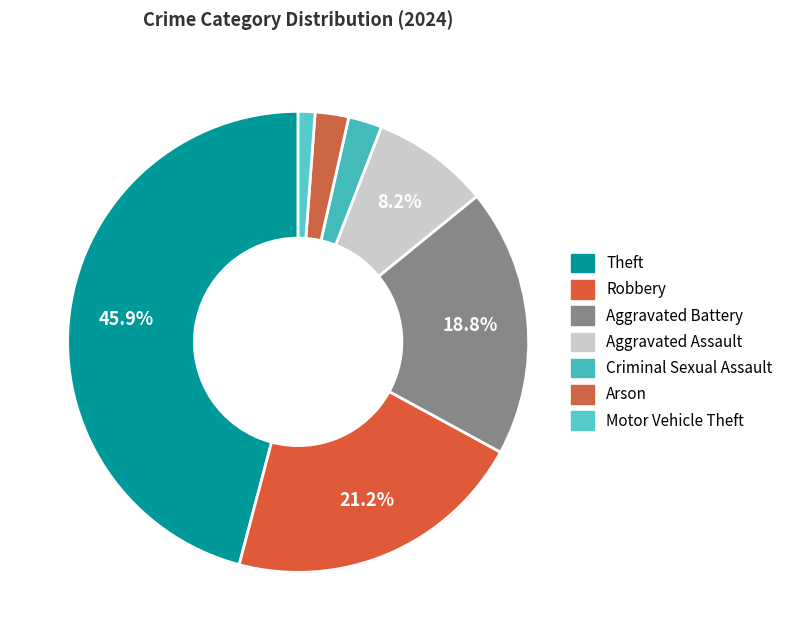

Does any single category account for the majority?

No